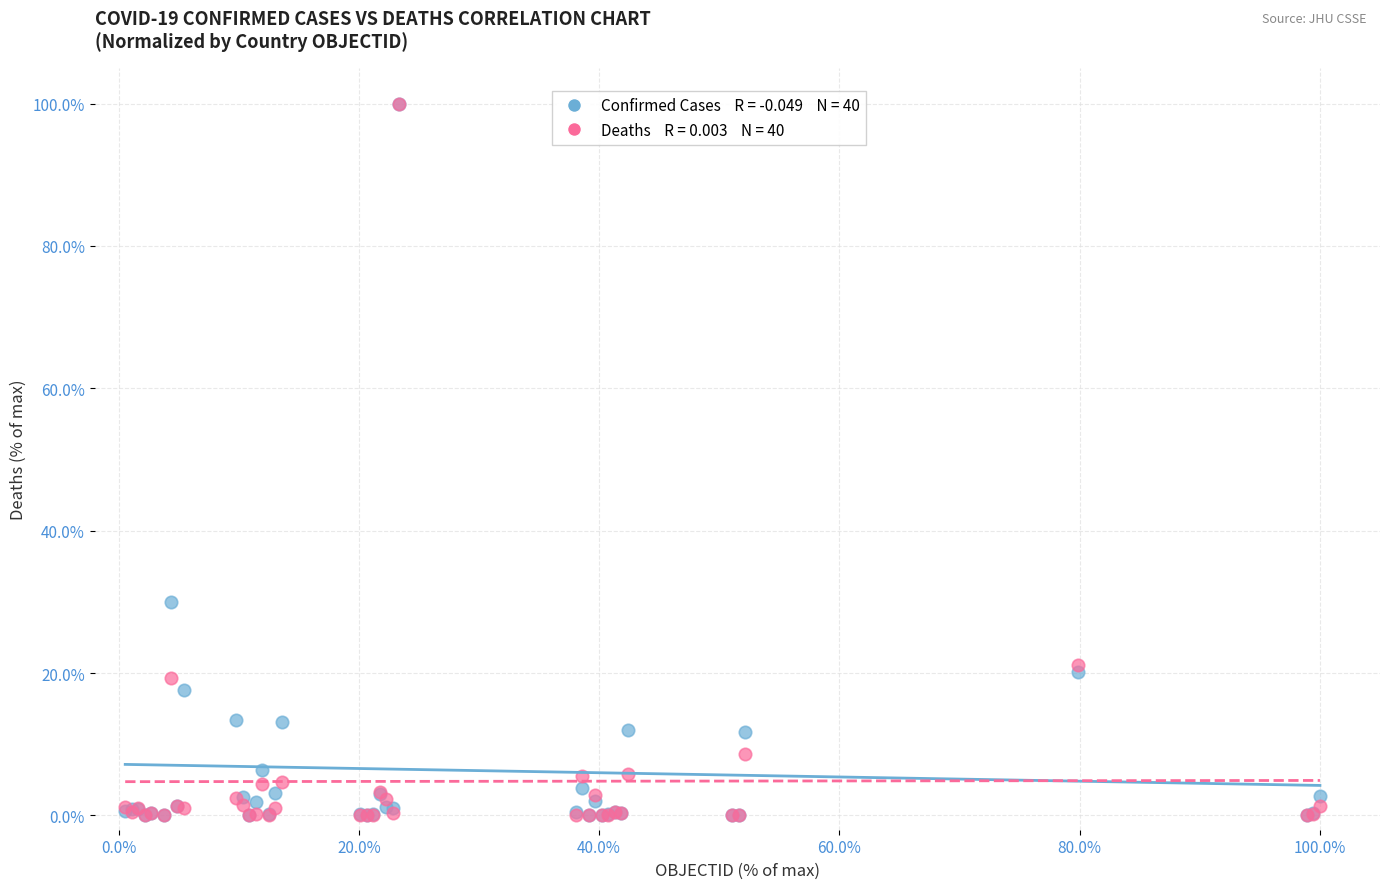

Across all series, what Y value is closest to 50?

30.0